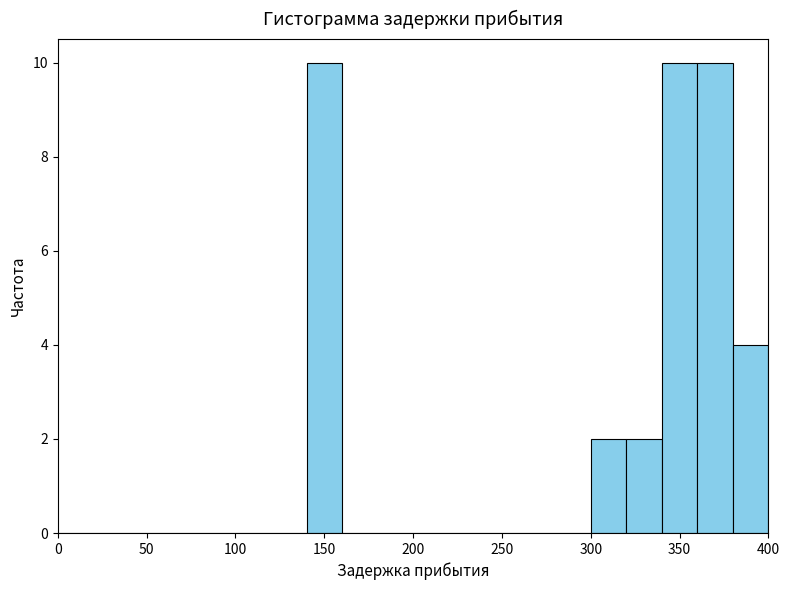

What is the height of the bar covering 340 to 360 on the x-axis? The values are not printed on the chart, so give them approximately, as read against the axis.

10